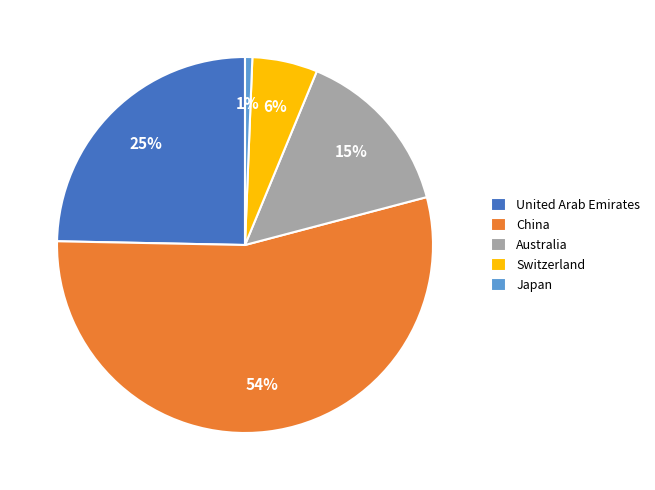

Combined, do Japan and Switzerland account for over 50%?

No